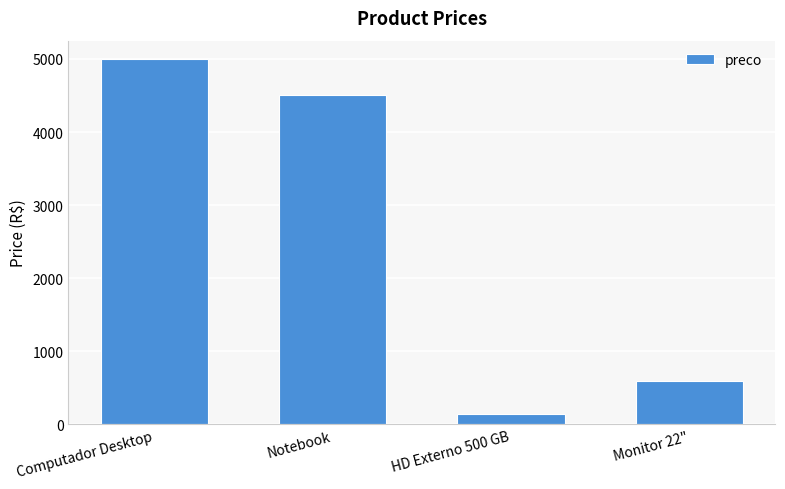

What is the label of the 1st bar from the right?

Monitor 22"